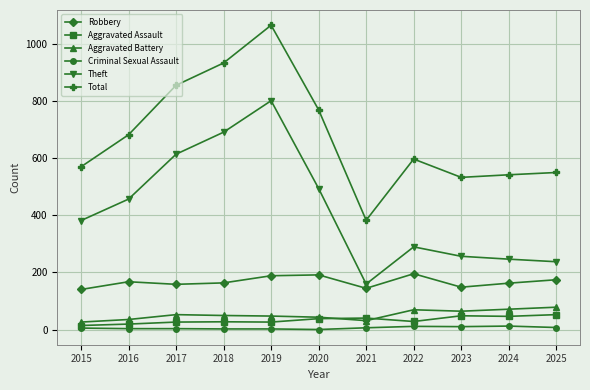

Between 2020 and 2021, which series saw the biggest shift?

Total